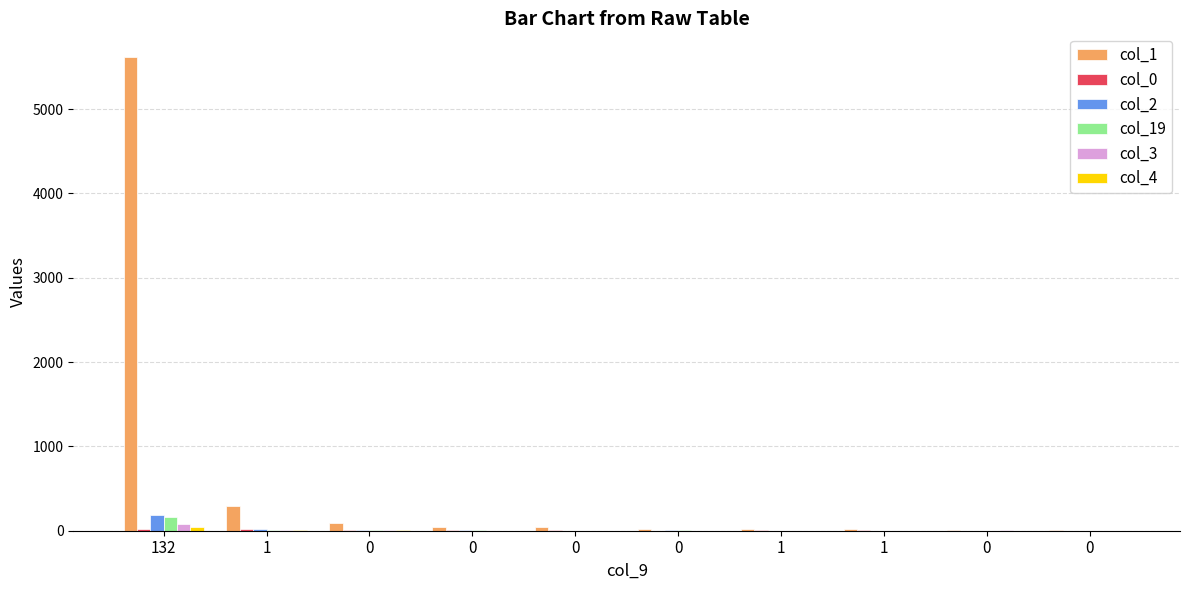

How many groups of bars are there?

10